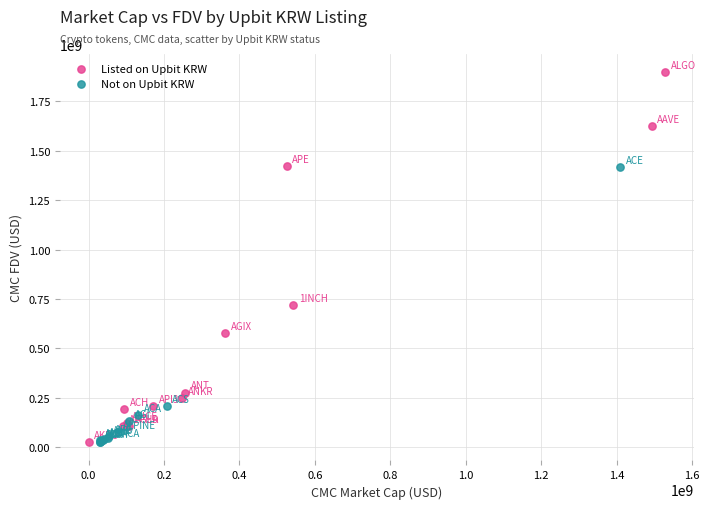

What are all the series names shown in the legend?

Listed on Upbit KRW, Not on Upbit KRW